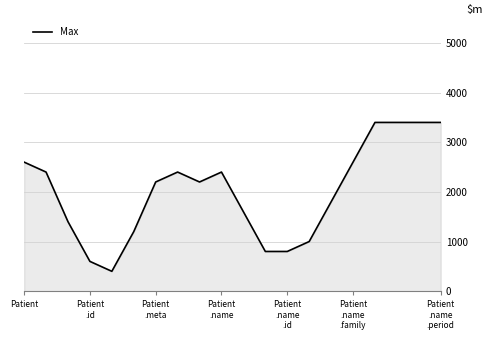

What is the difference between the maximum and minimum values?

3000